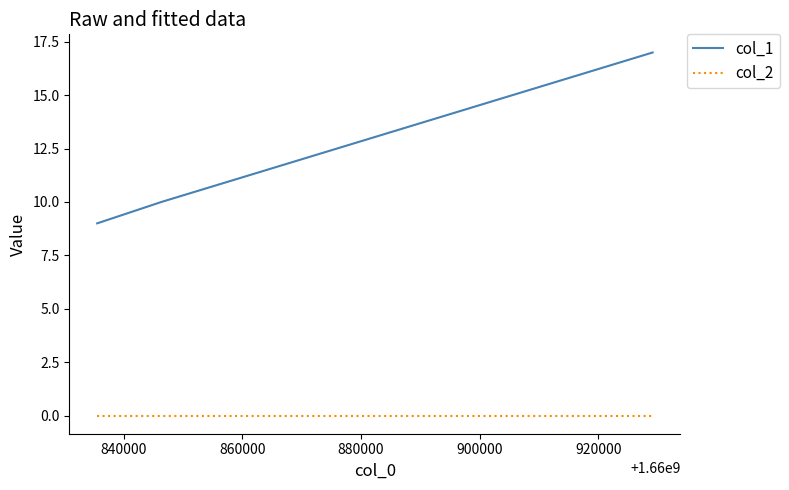

How many lines are shown in the chart?

2